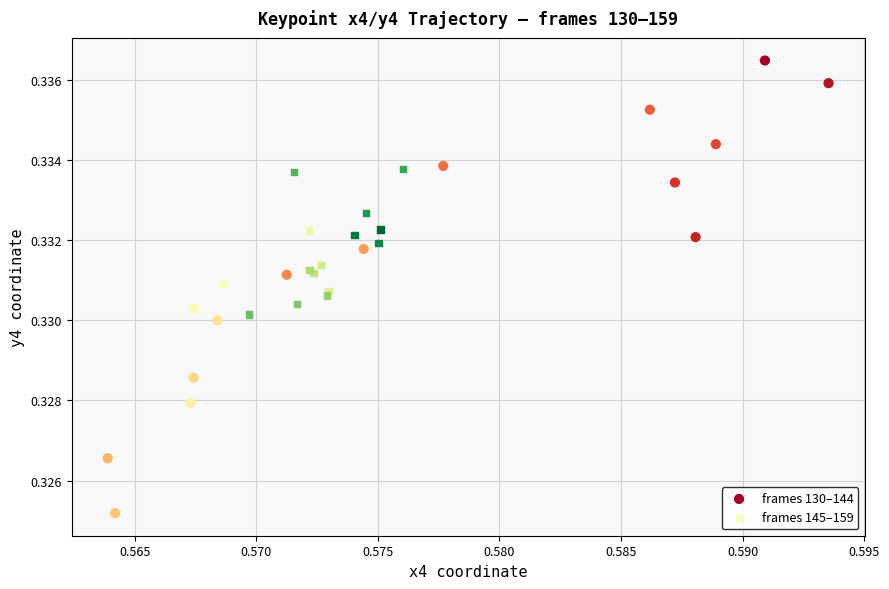

What are all the series names shown in the legend?

frames 130–144, frames 145–159